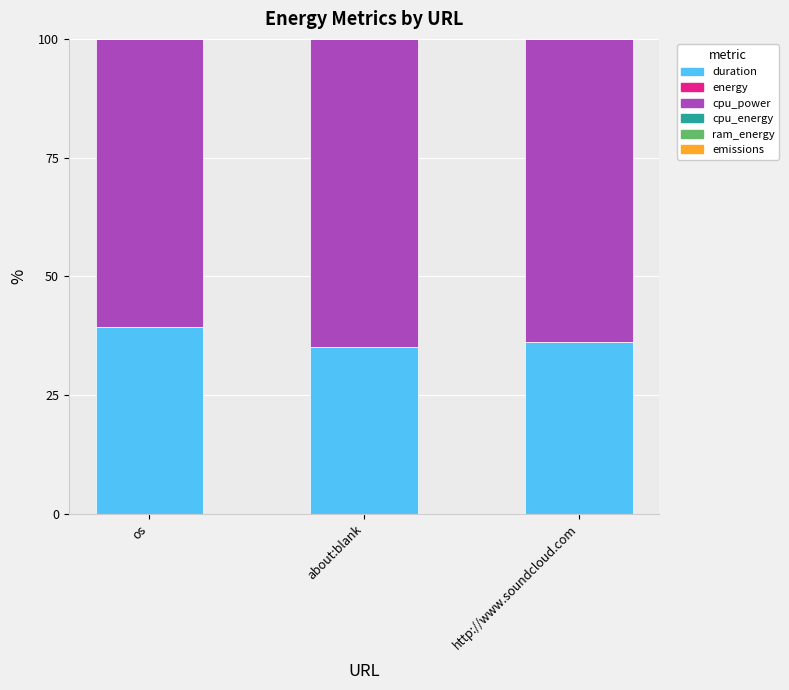

What is the maximum value for duration?

39.3